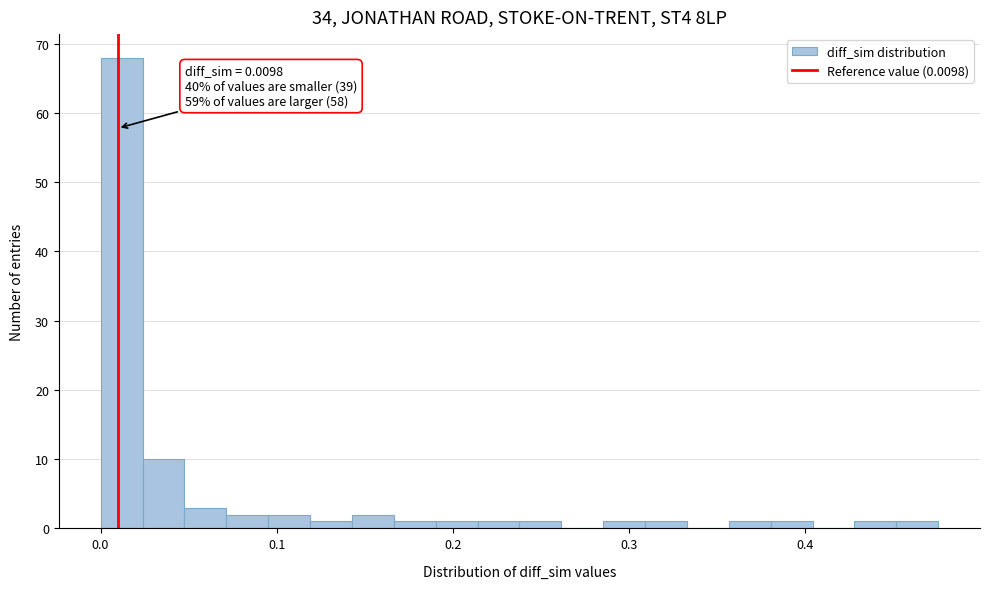

Around what value on the x-axis is the tallest bar? Give the approximate position of its centre, as read against the axis.

0.01